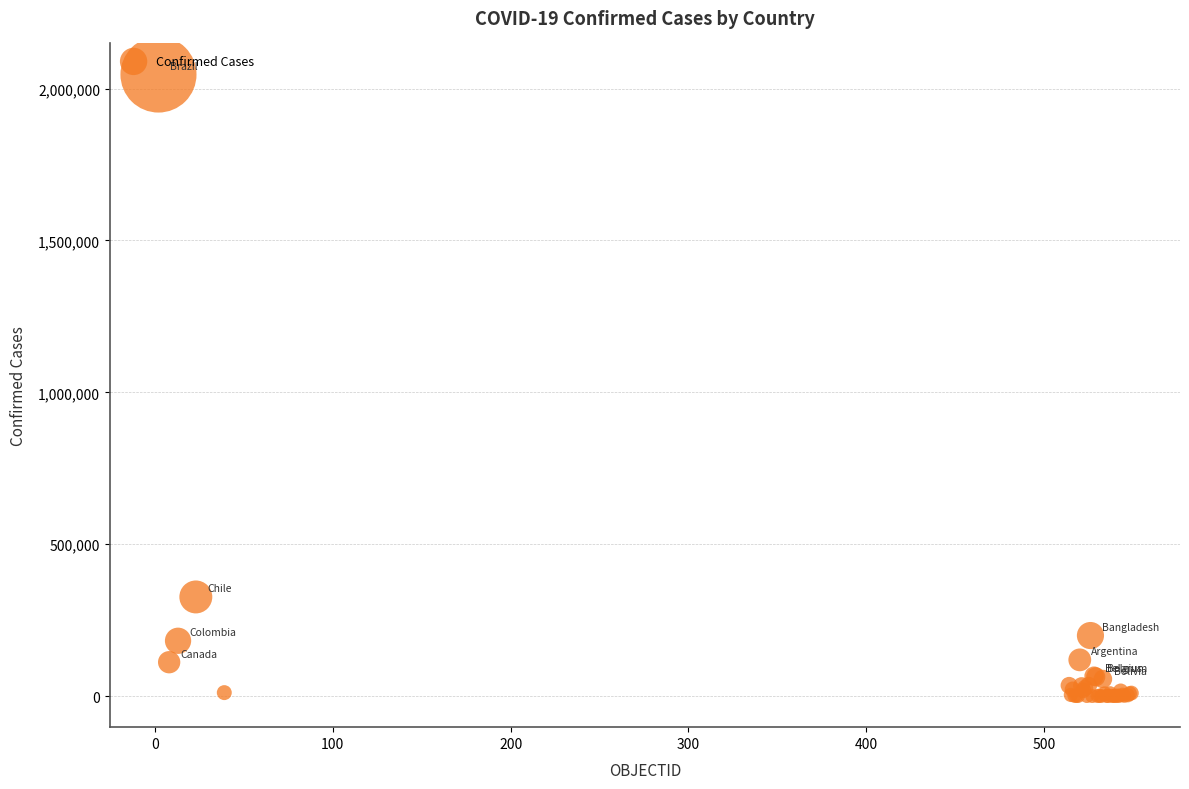

What Y value in the scatter plot is closest to 1023184?

326439